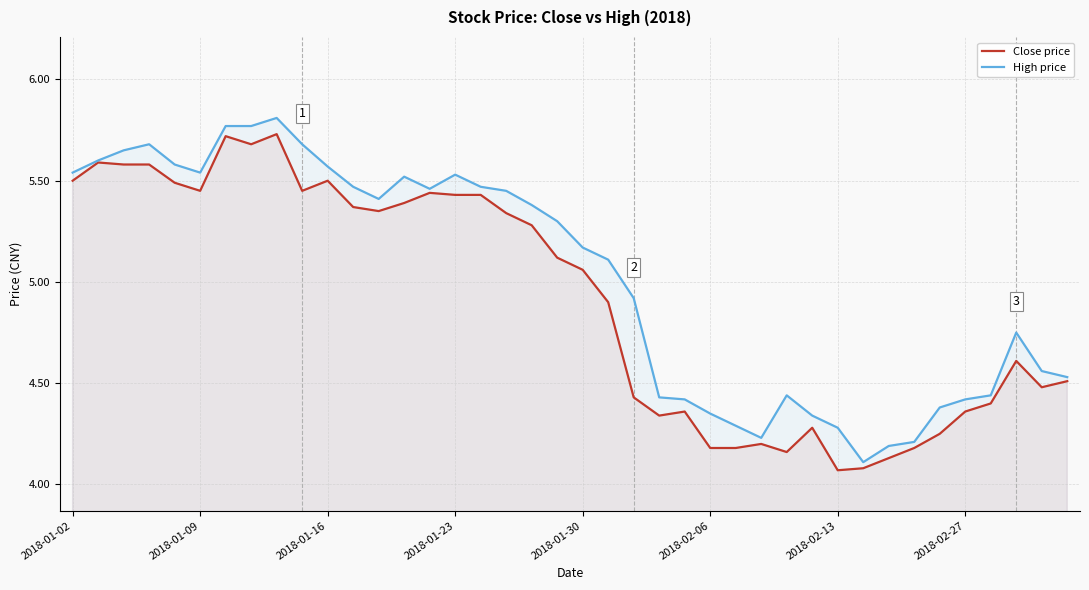

Where does the Close price series first go above 5?

2018-01-02